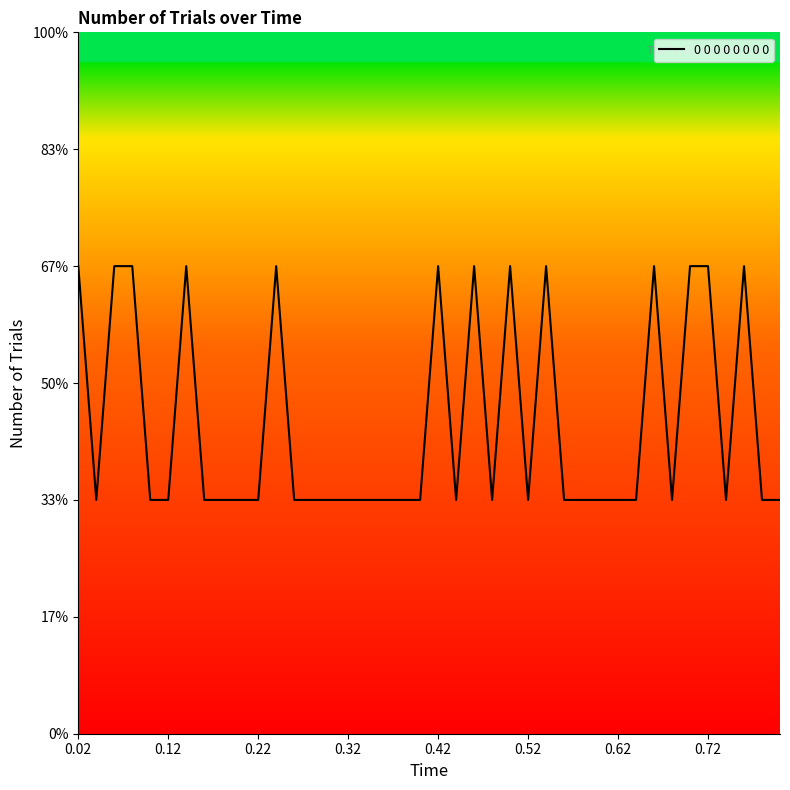

Does the chart display data point markers on the line(s)?

No